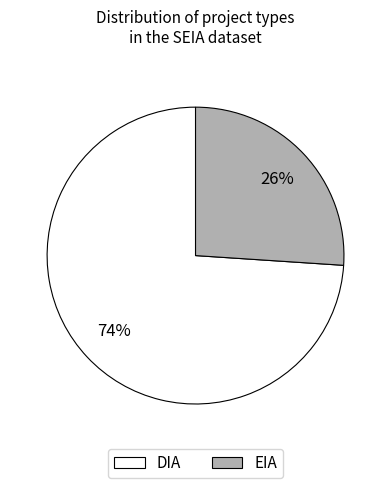

Count the number of slices in the pie.

2